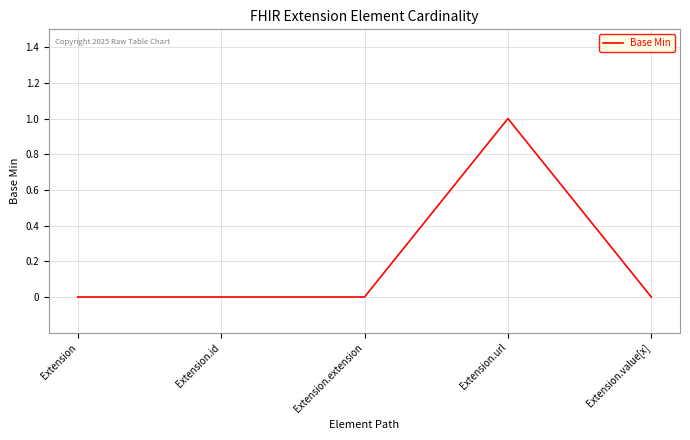

True or false: there are more than 2 points higher than both neighbors.

False